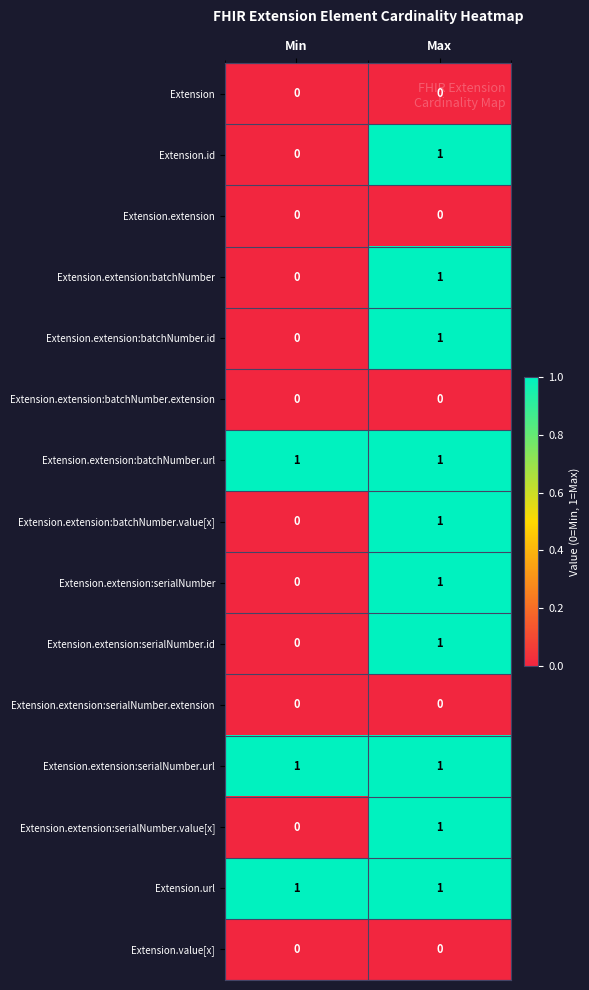

At how many categories does at least one series exceed 0?

2